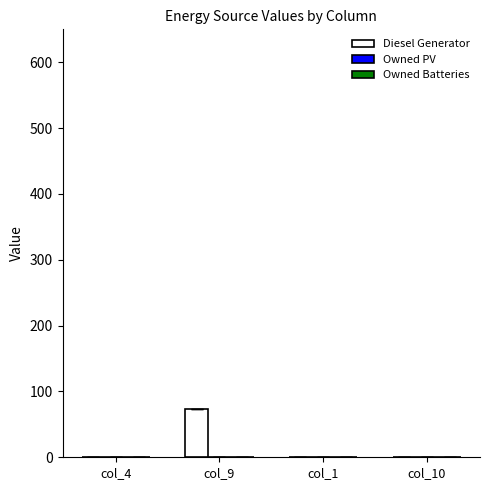

Reading left to right, transcribe all the data shown in this chart.

col_4=0	col_9=74	col_1=0	col_10=0